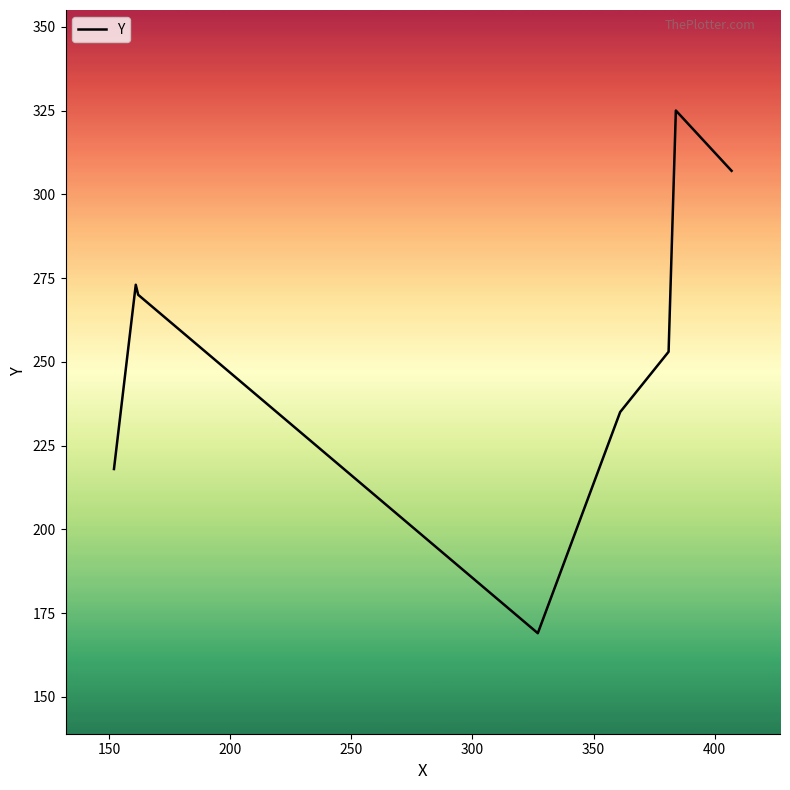

What is the smallest value displayed?

169